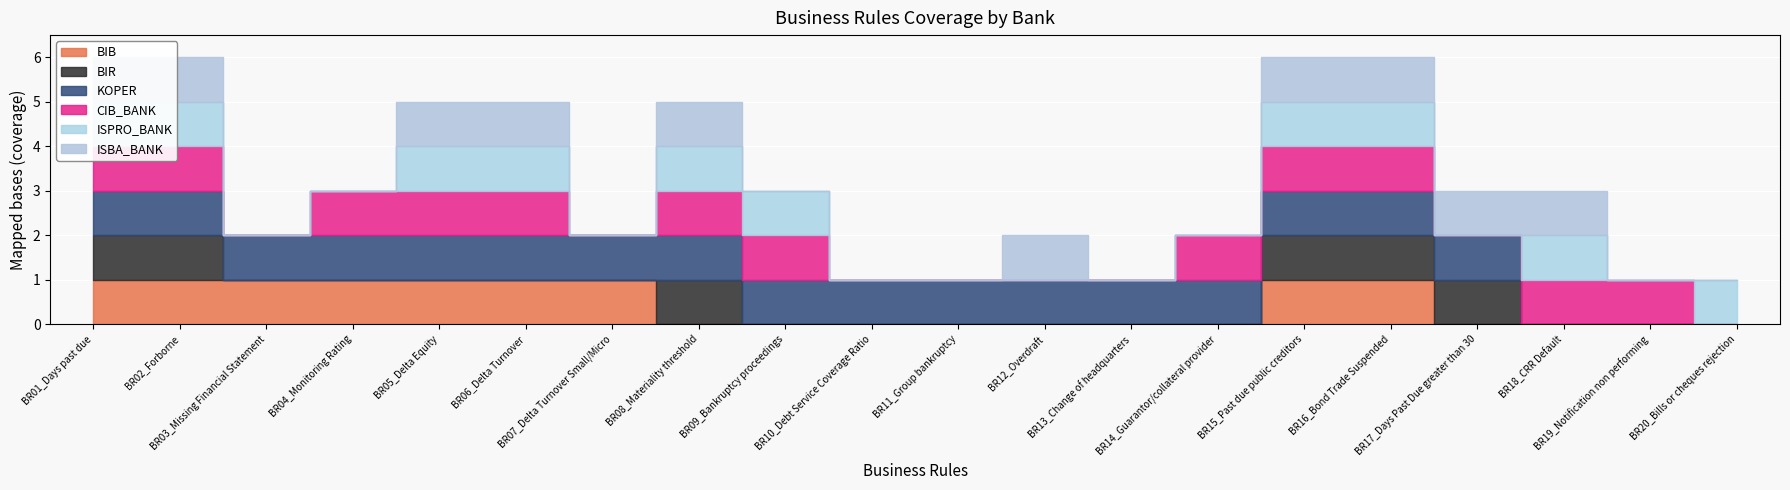

Reading left to right, list all the values displayed in this chart.

BIB: 1	1	1	1	1	1	1	0	0	0	0	0	0	0	1	1	0	0	0	0
BIR: 1	1	0	0	0	0	0	1	0	0	0	0	0	0	1	1	1	0	0	0
KOPER: 1	1	1	1	1	1	1	1	1	1	1	1	1	1	1	1	1	0	0	0
CIB_BANK: 1	1	0	1	1	1	0	1	1	0	0	0	0	1	1	1	0	1	1	0
ISPRO_BANK: 1	1	0	0	1	1	0	1	1	0	0	0	0	0	1	1	0	1	0	1
ISBA_BANK: 1	1	0	0	1	1	0	1	0	0	0	1	0	0	1	1	1	1	0	0